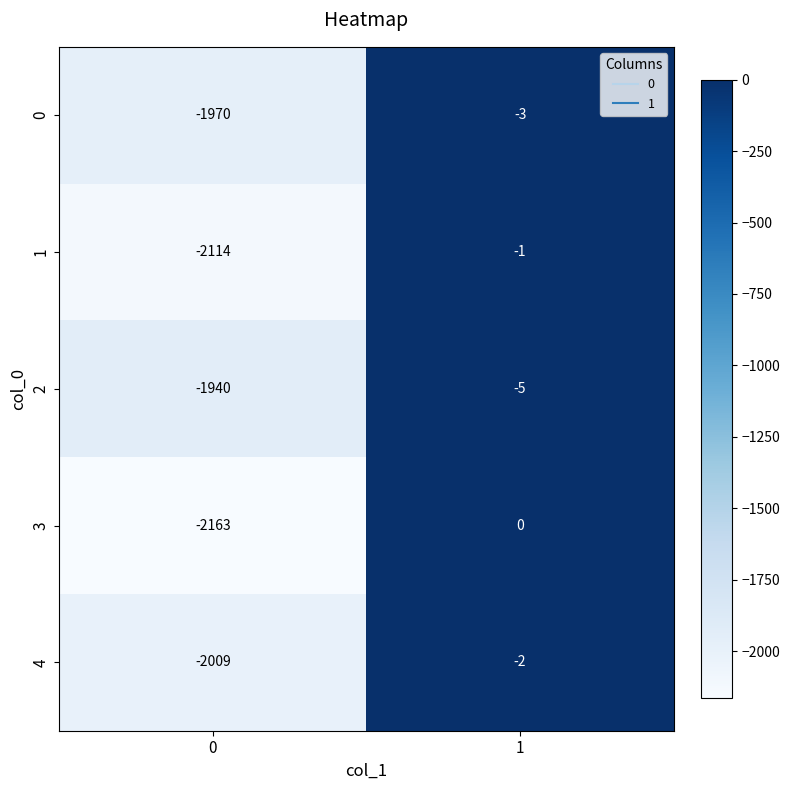

What is the minimum value for 2?

-1940